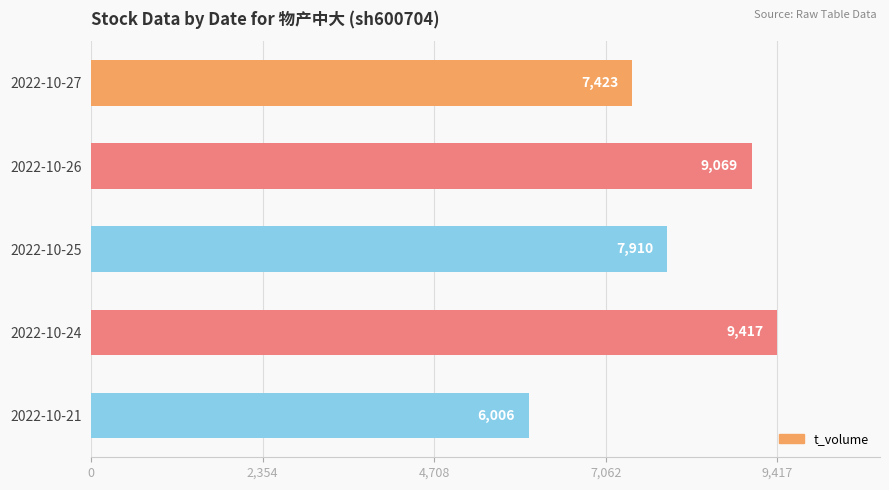

List the labels in order of value, smallest first.

2022-10-21, 2022-10-27, 2022-10-25, 2022-10-26, 2022-10-24